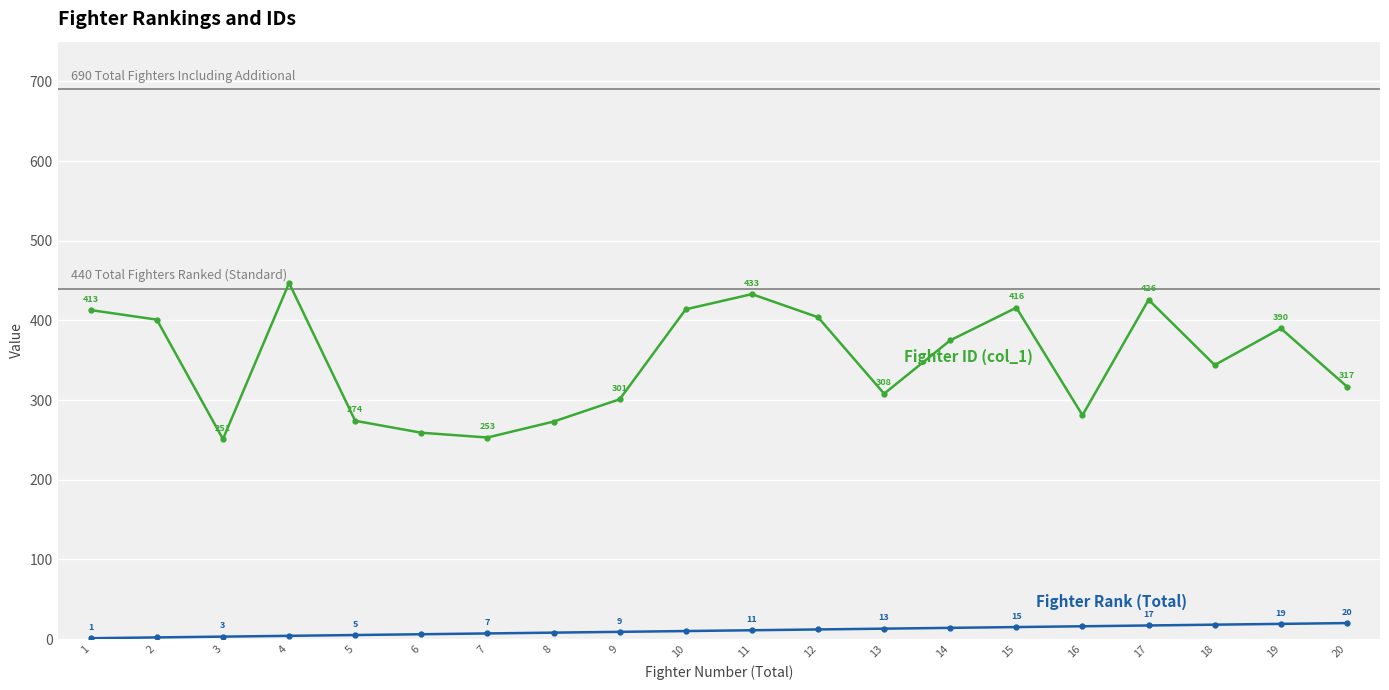

Which category has the highest value across all series?

4